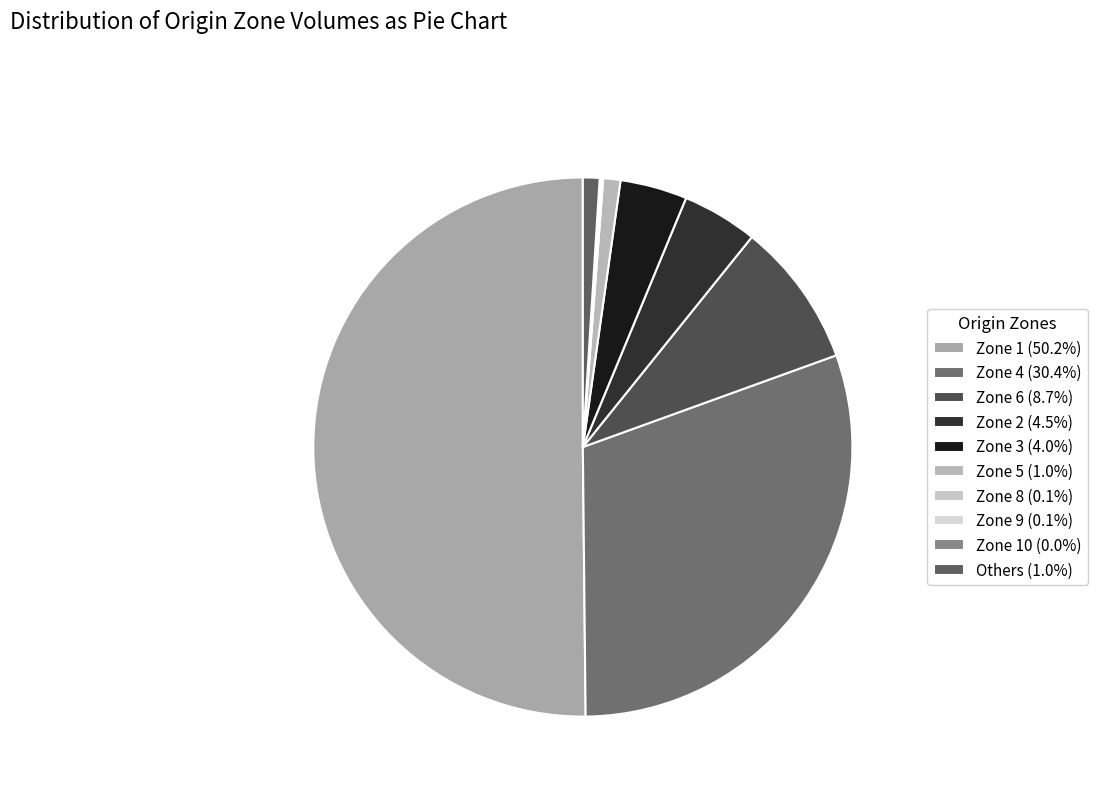

How many slices are in this pie chart?

10